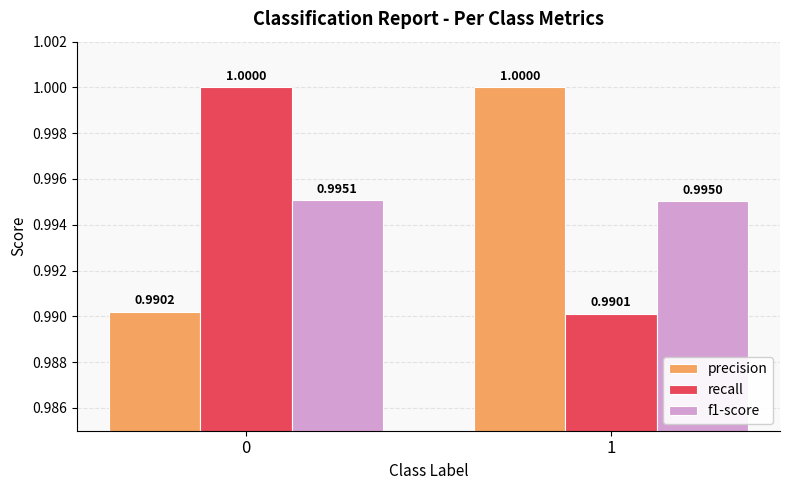

Reading left to right, what are all the values shown in this chart?

precision: 0=1.0	1=1.0
recall: 0=1.0	1=1.0
f1-score: 0=1.0	1=1.0